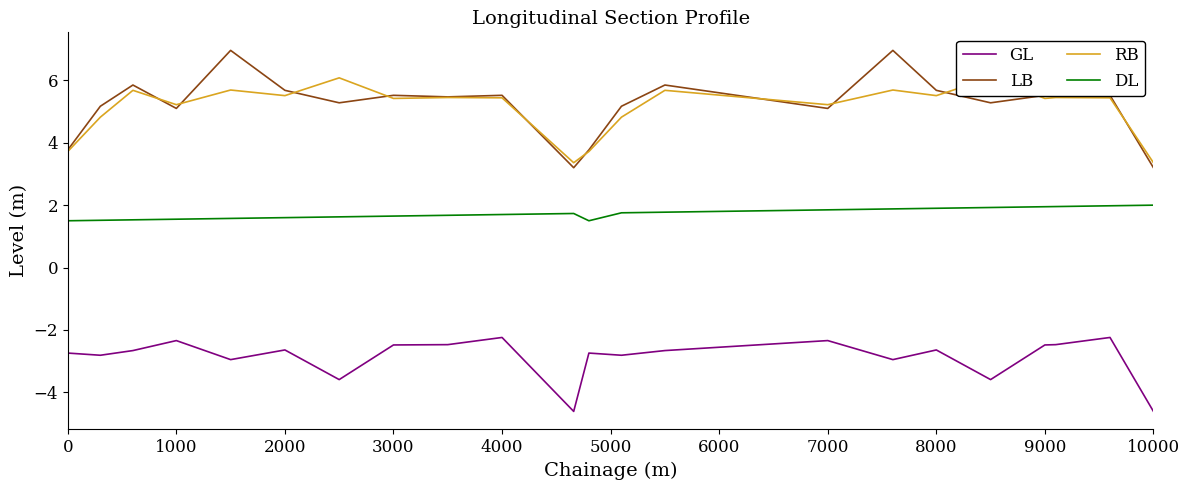

At how many categories does at least one series exceed -1?

22